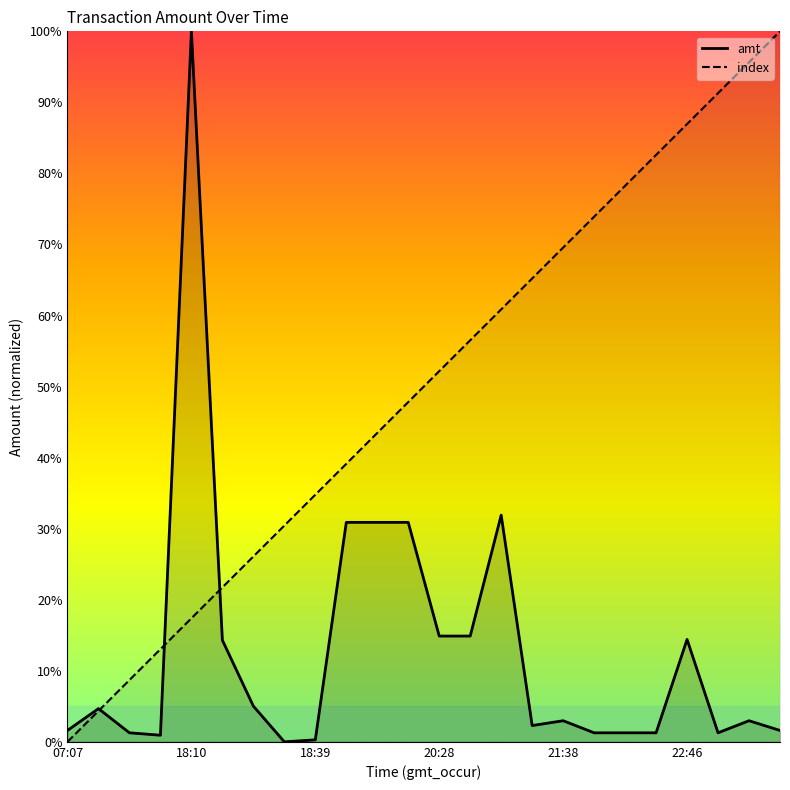

Between 07:07 and 18:38, which is larger?

07:07